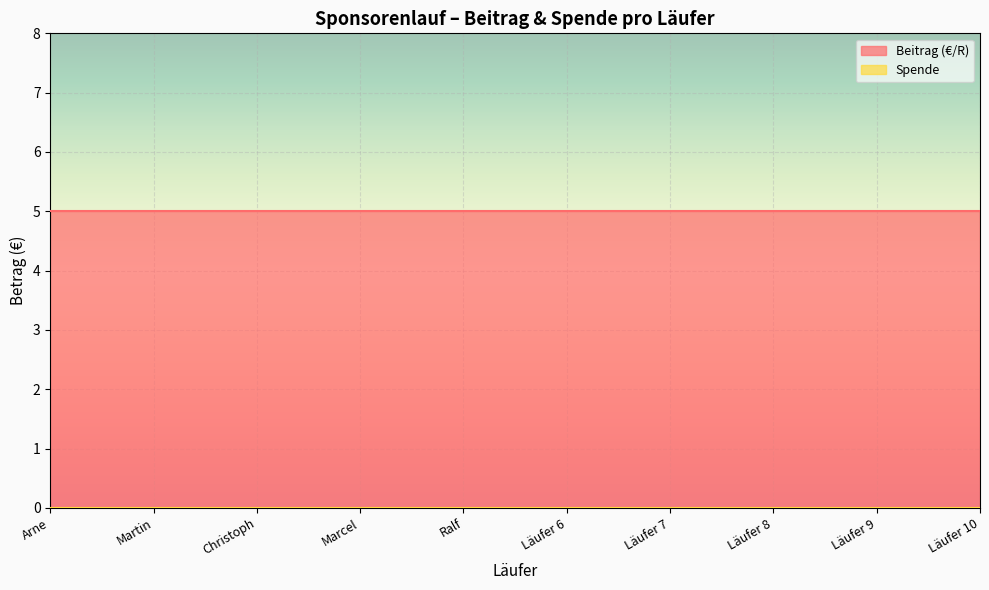

What is the label of the 4th point from the right?

Läufer 7